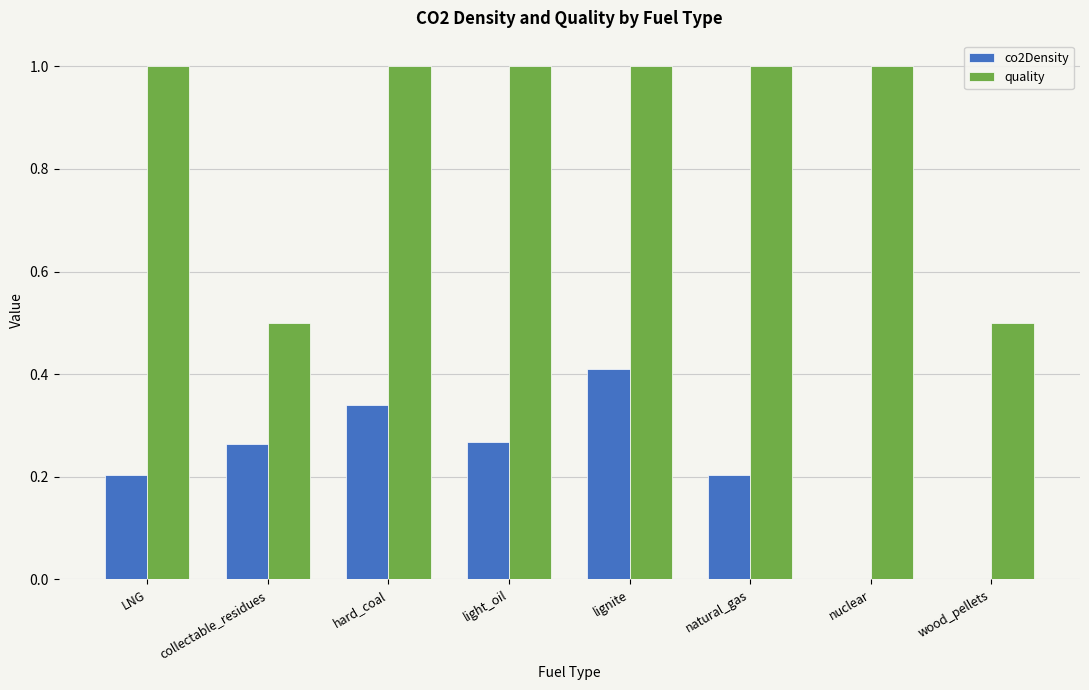

Which series has the largest total across all categories?

quality